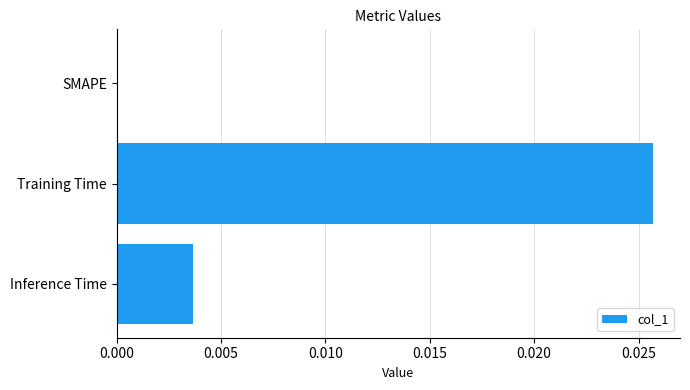

The chart shows a value of 0.0 at SMAPE. True or false?

True